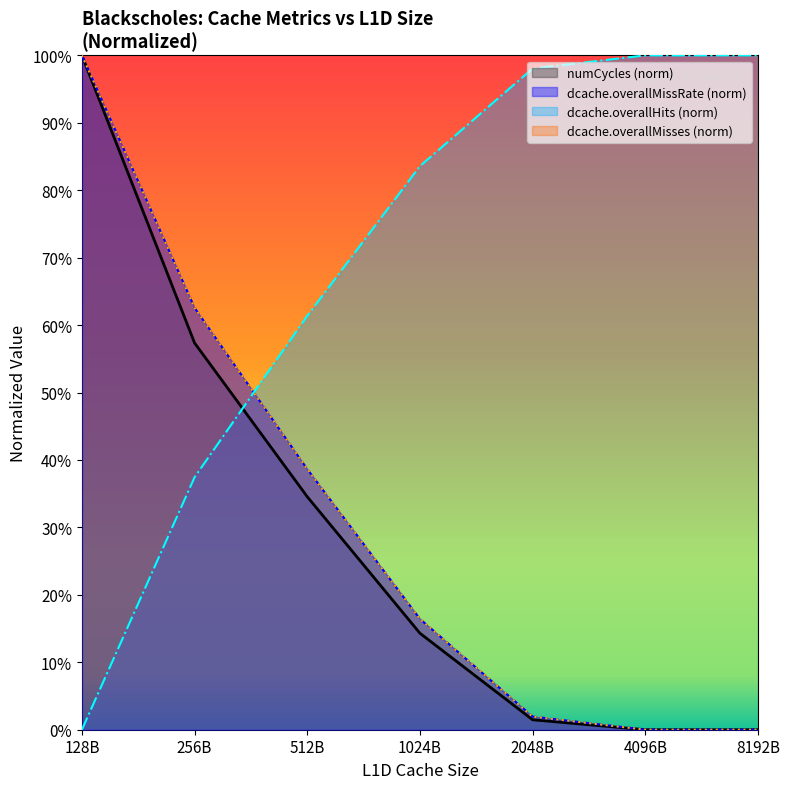

Reading left to right, what are all the values shown in this chart?

numCycles: 1.0	0.6	0.3	0.1	0.0	0.0	0.0
dcache.overallMissRate: 1.0	0.6	0.4	0.2	0.0	0.0	0.0
dcache.overallHits: 0.0	0.4	0.6	0.8	1.0	1.0	1.0
dcache.overallMisses: 1.0	0.6	0.4	0.2	0.0	0.0	0.0